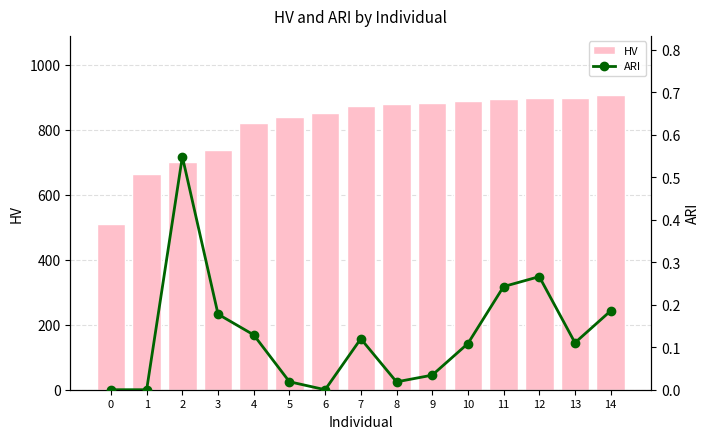

At how many categories does at least one series exceed 522?

14